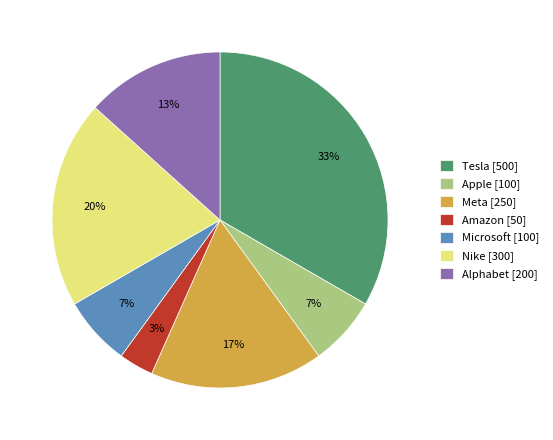

Does Tesla represent more than half of the total?

No